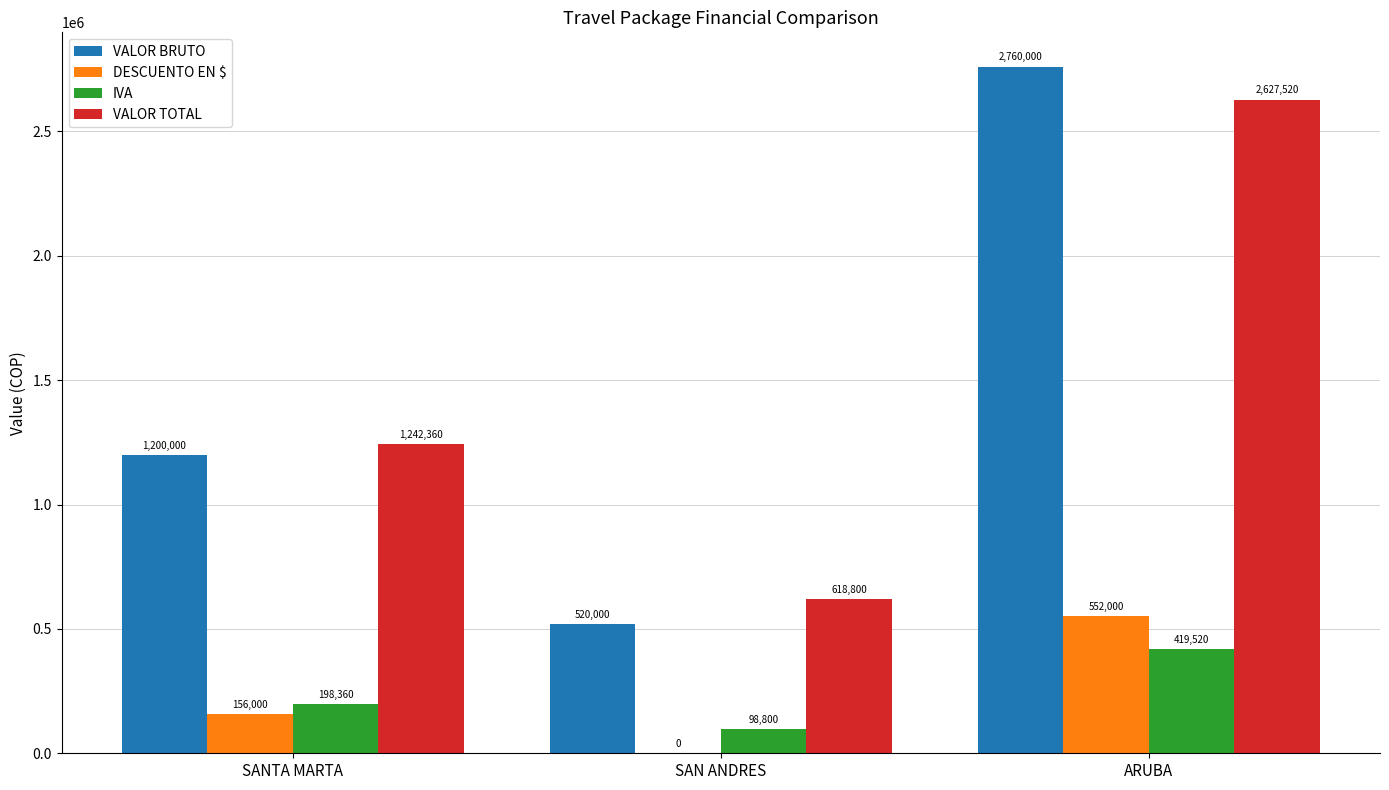

Does the chart contain stacked bars?

No